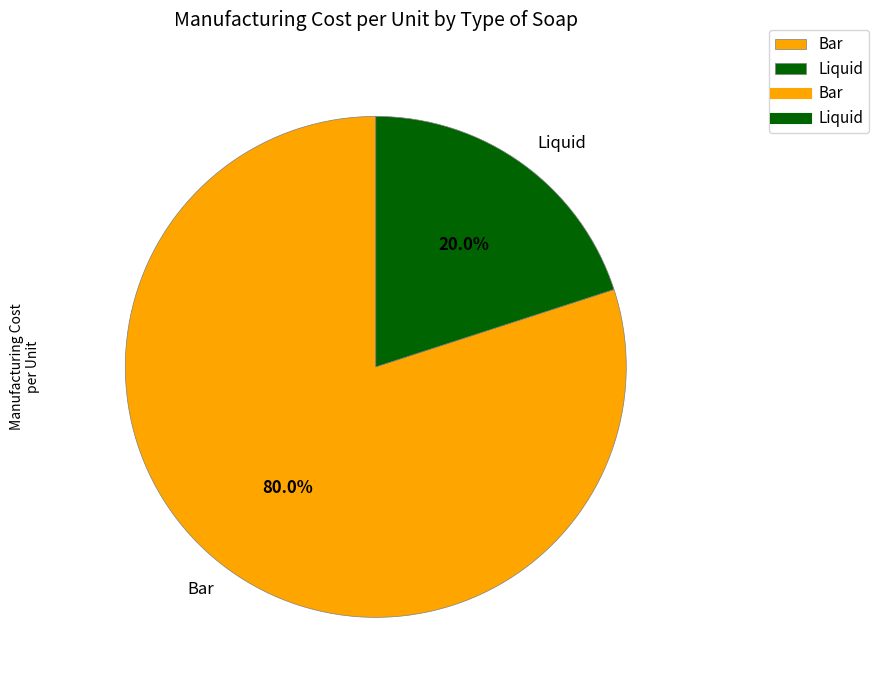

Which has a higher value, Bar or Liquid?

Bar